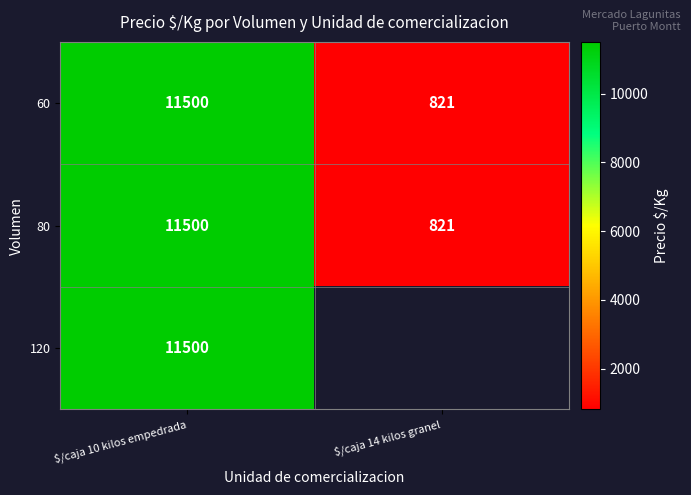

Between $/caja 14 kilos granel and $/caja 10 kilos empedrada, which is larger?

$/caja 10 kilos empedrada